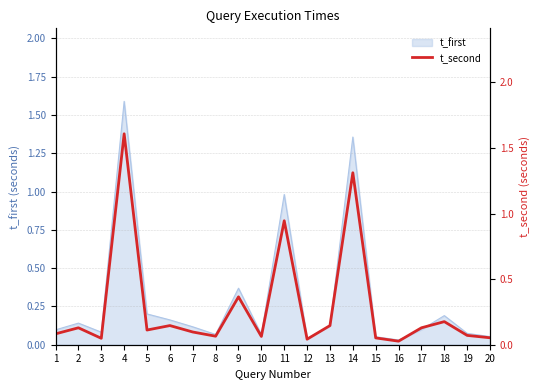

At which category does the chart reach its peak across all series?

4